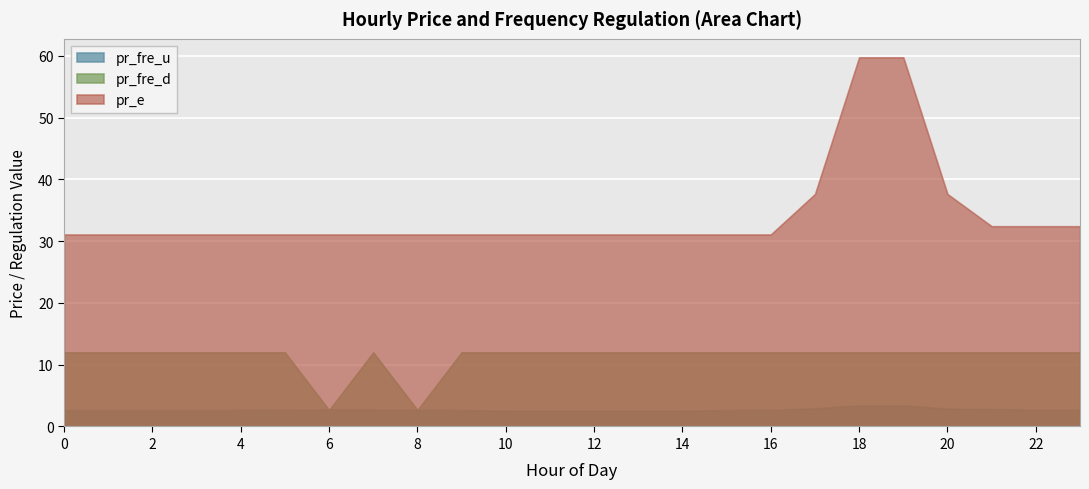

What is the maximum value shown in the chart?

59.8